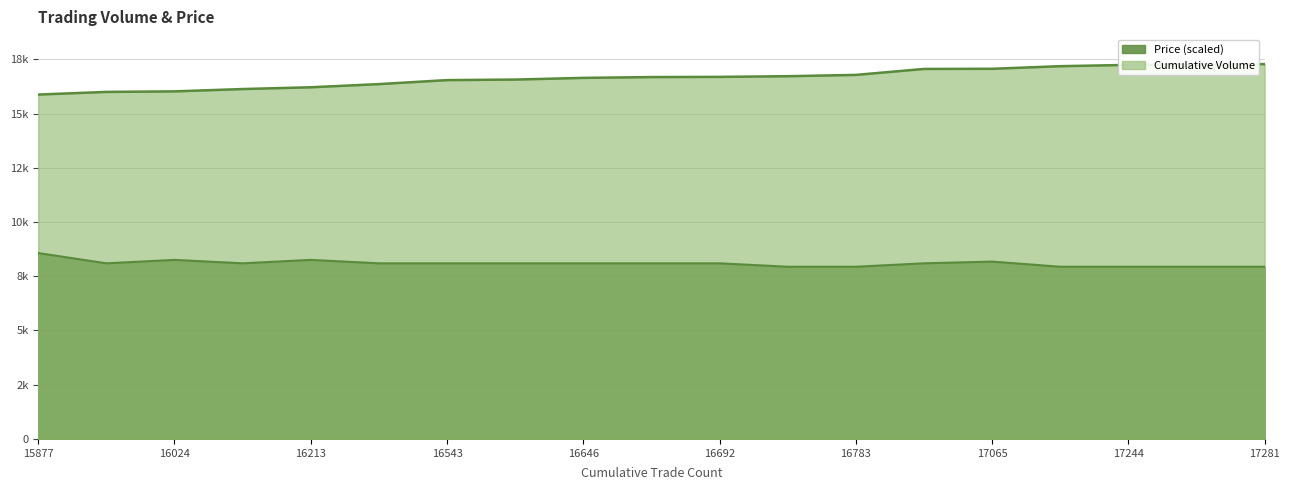

What is the spread (max minus min) of values at 16783?

8844.5